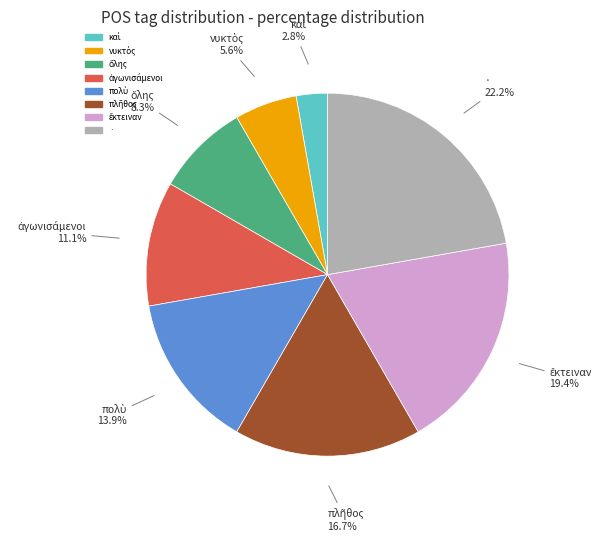

To the nearest percent, what is the average slice percentage?

12%